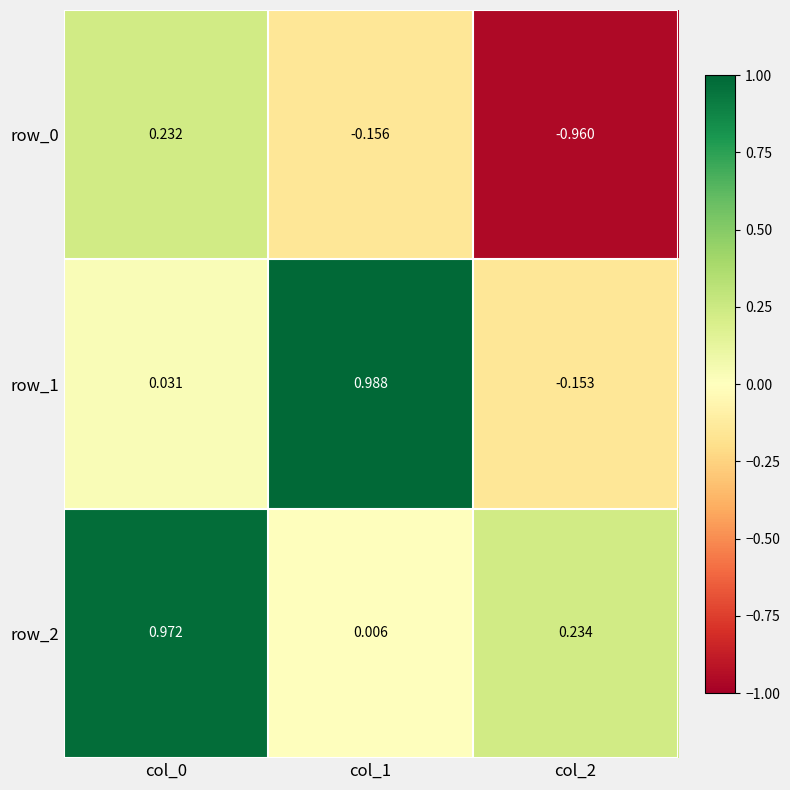

What is the total value across all series at col_0?

1.2